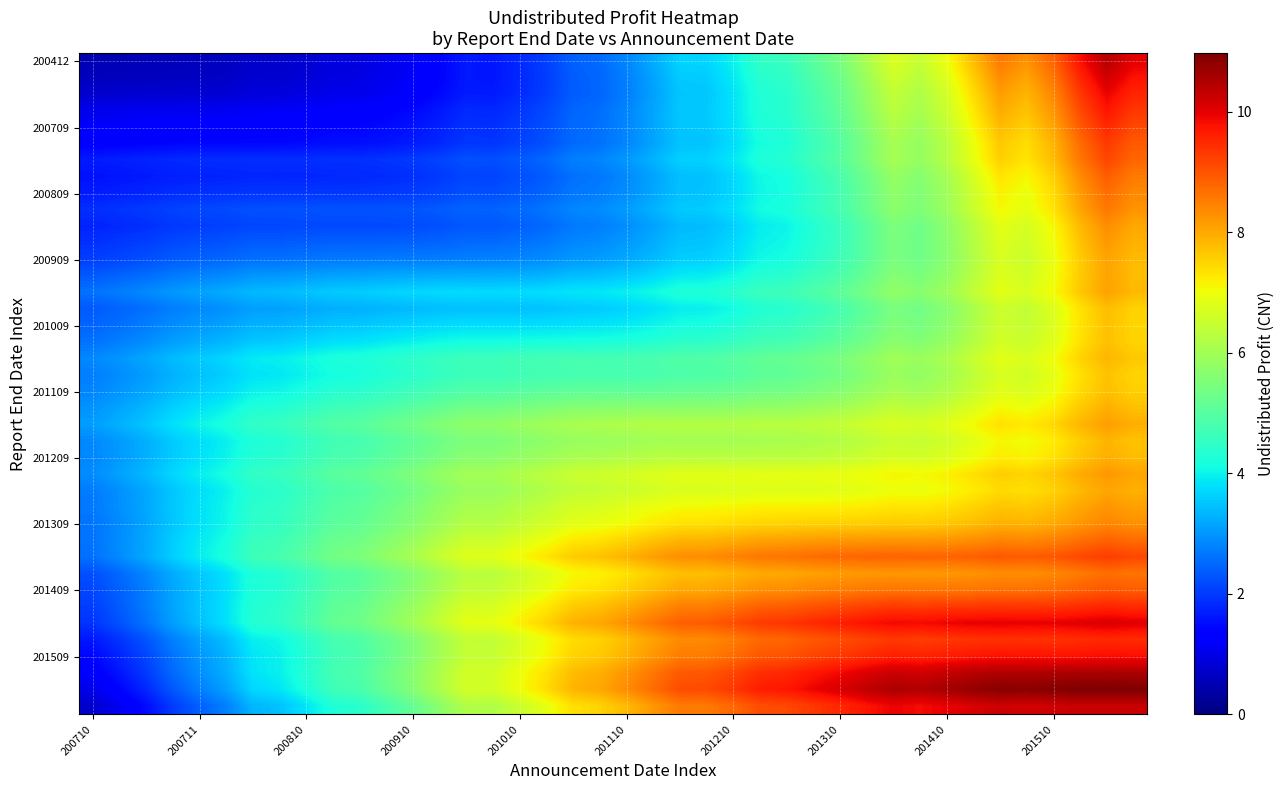

At how many categories does at least one series exceed 3?

40